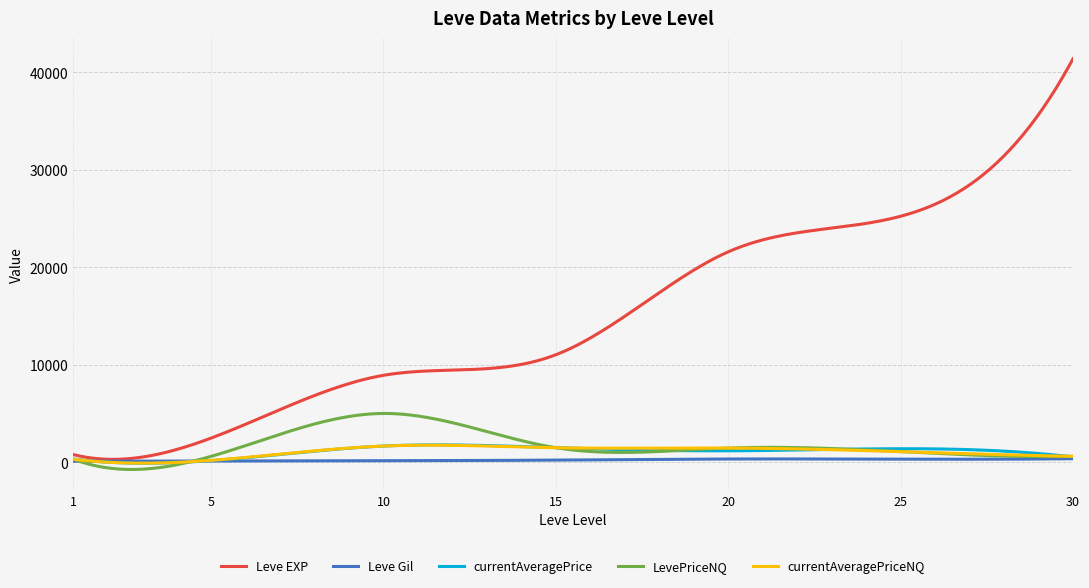

True or false: LevePriceNQ and Leve Gil intersect in this chart.

True